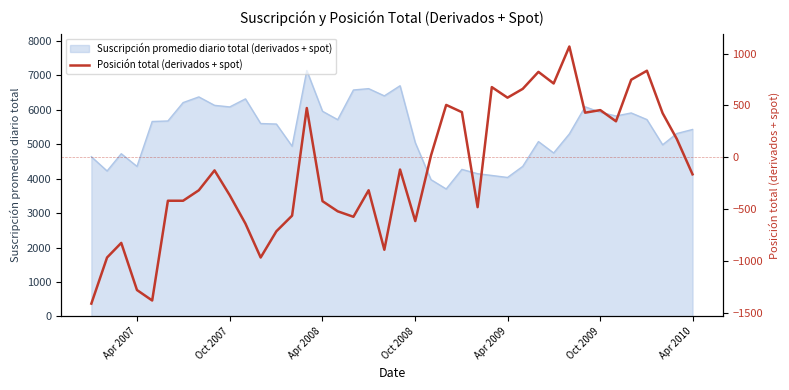

Does the chart have visible grid lines?

No